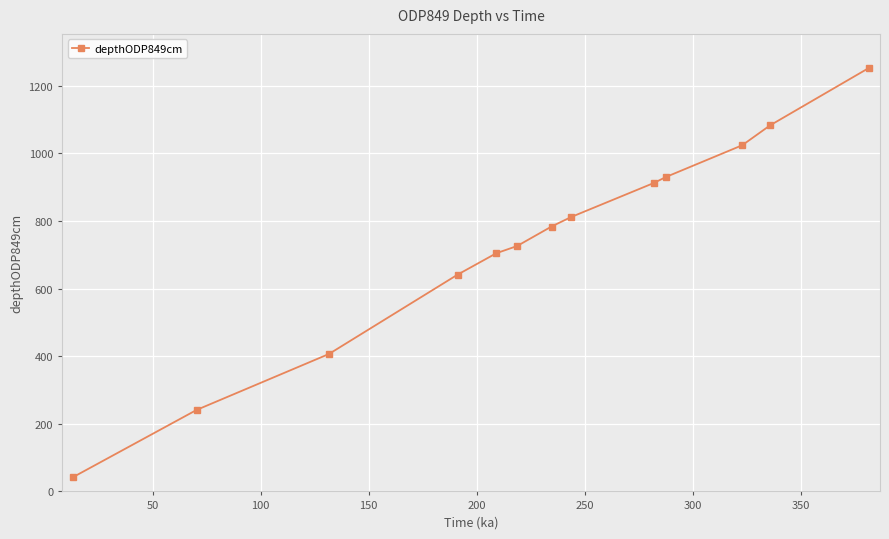

What is the sum of all values?

9561.2